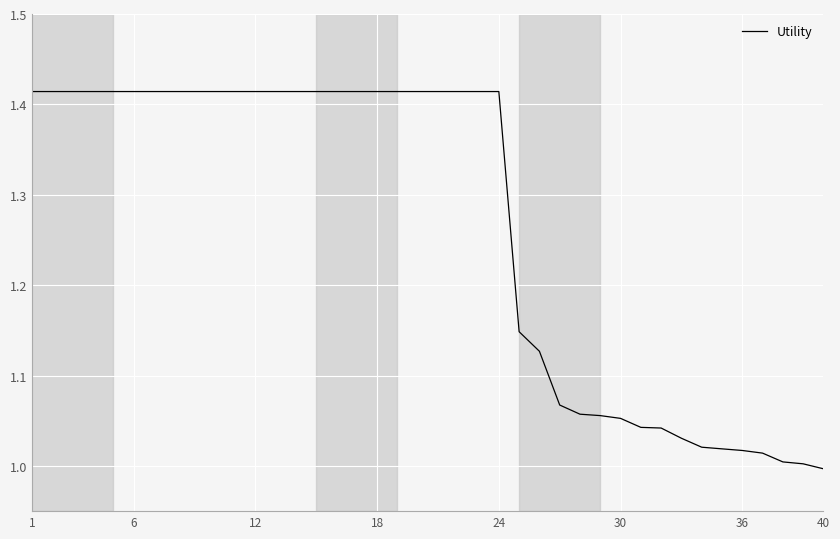

What is the difference between the maximum and minimum values?

0.4